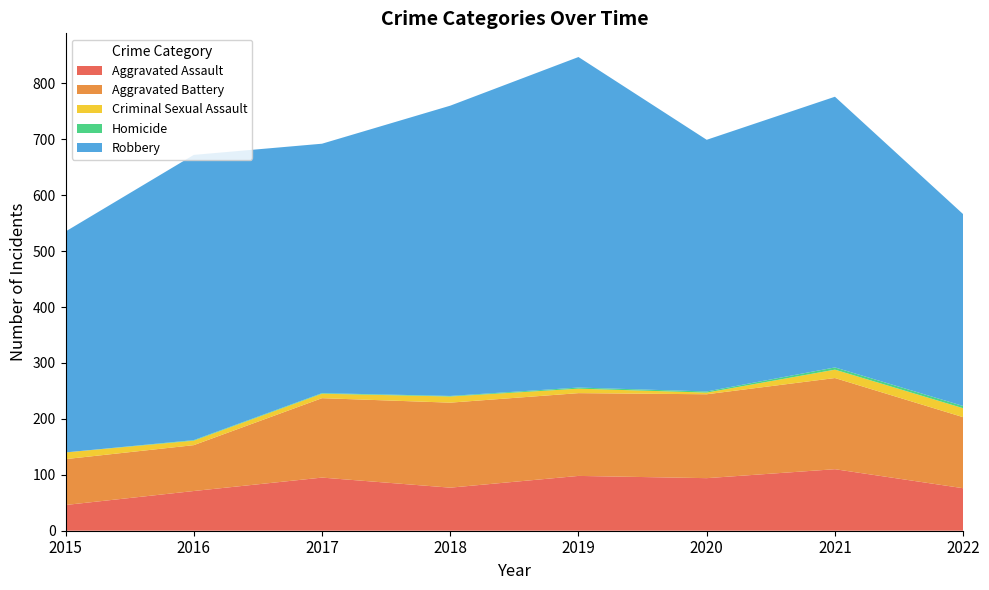

Reading right to left, what are all the values shown in this chart?

Aggravated Assault: 76	110	94	98	77	95	71	46
Aggravated Battery: 127	163	150	148	152	142	82	82
Criminal Sexual Assault: 16	15	3	8	11	8	8	12
Homicide: 4	4	2	2	1	1	1	0
Robbery: 343	484	450	591	519	446	510	395